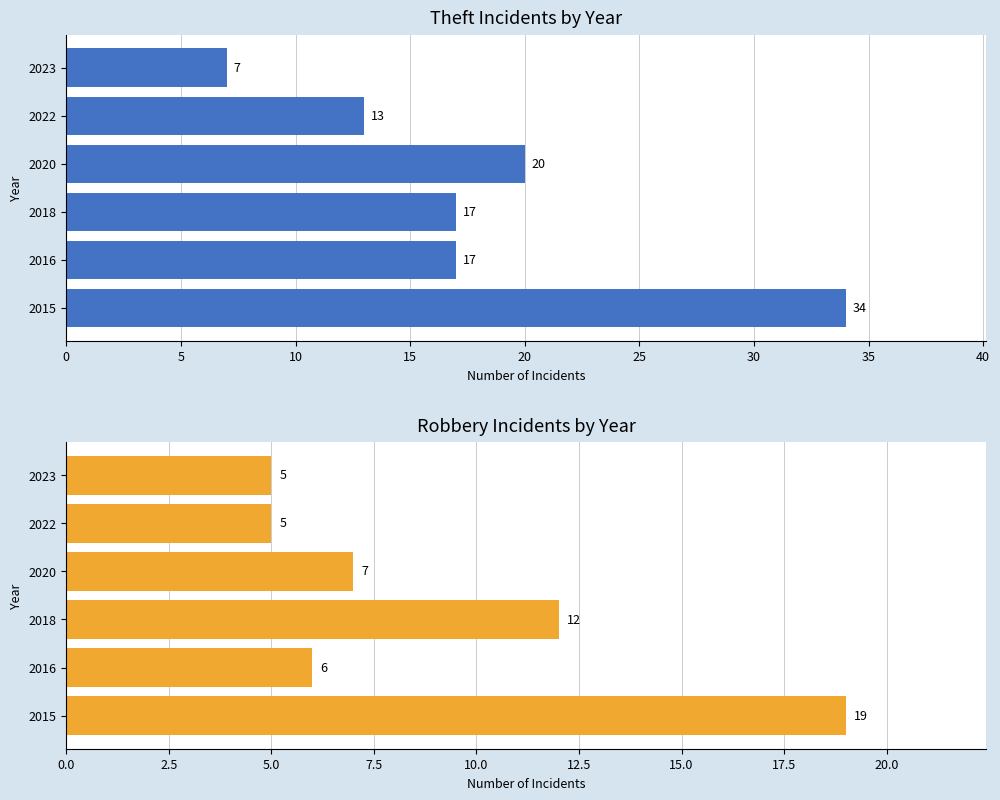

Is the value of Robbery at 15 greater than the value of Theft at 20?

No